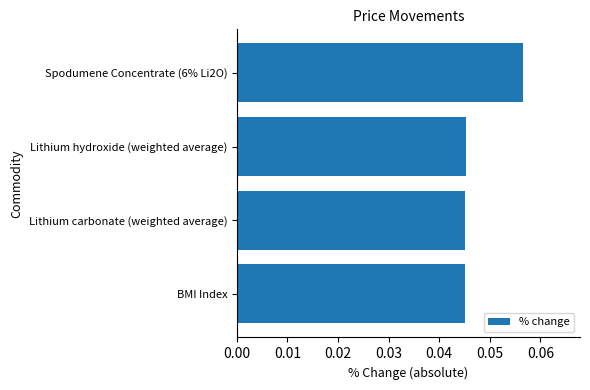

Are the bars horizontal?

Yes